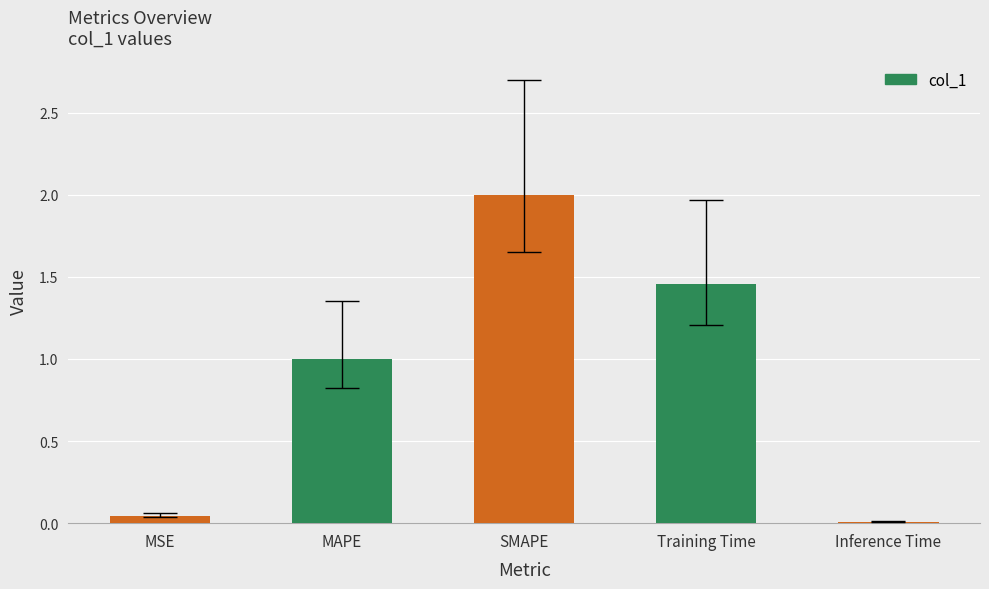

True or false: the data shows 1.0 at MAPE.

True